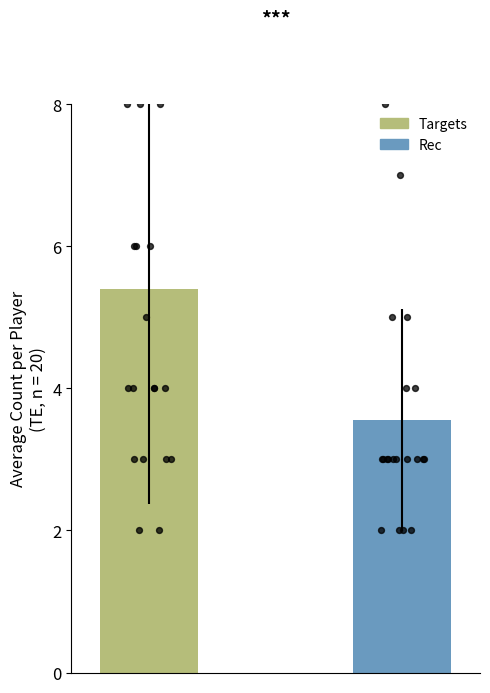

Which series has the largest total across all categories?

Targets